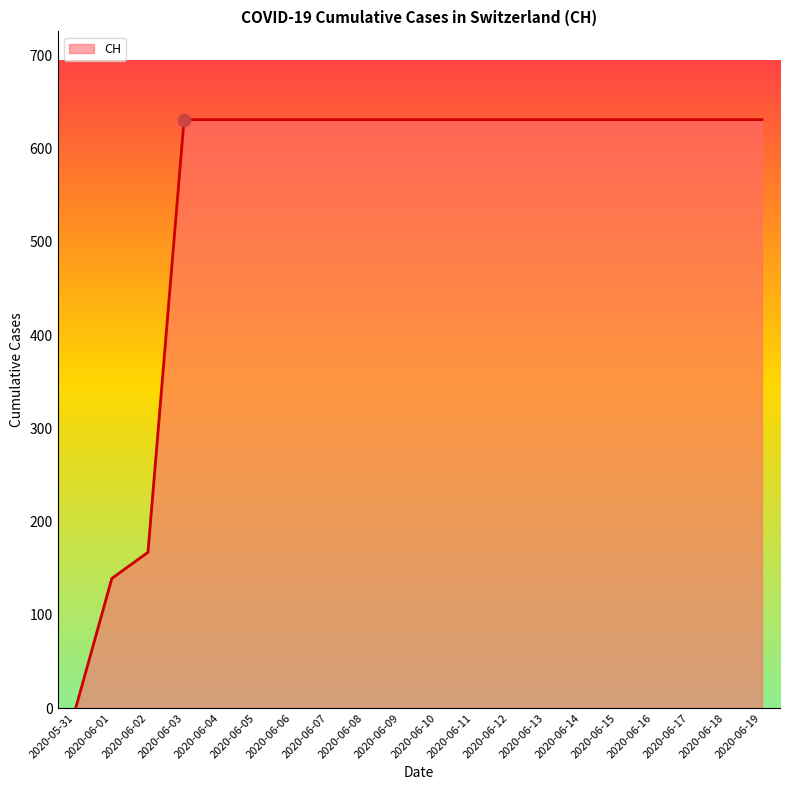

Approximately how many times larger is the value at 2020-06-07 compared to 2020-06-17?

1.0